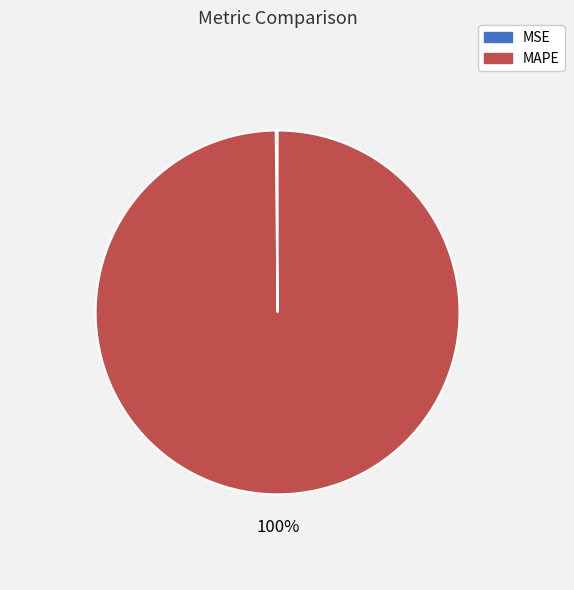

Which slice is the largest?

MAPE